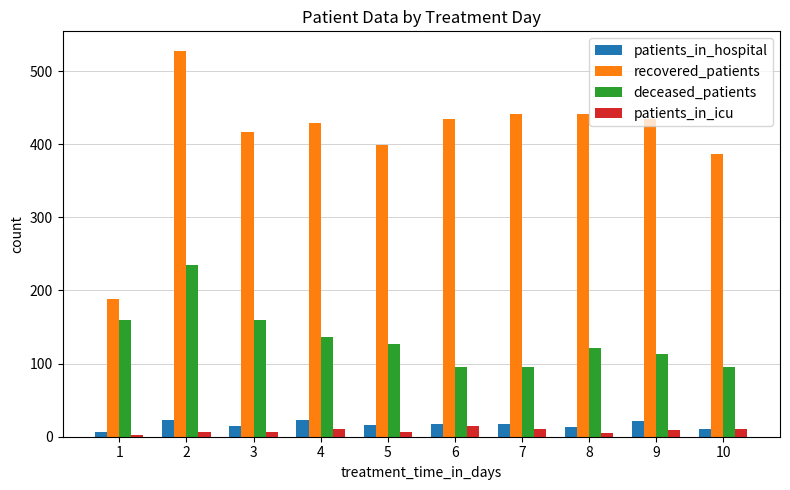

What is the total value across all series at 1?

357